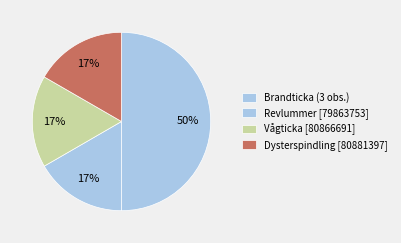

How many slices are in this pie chart?

4